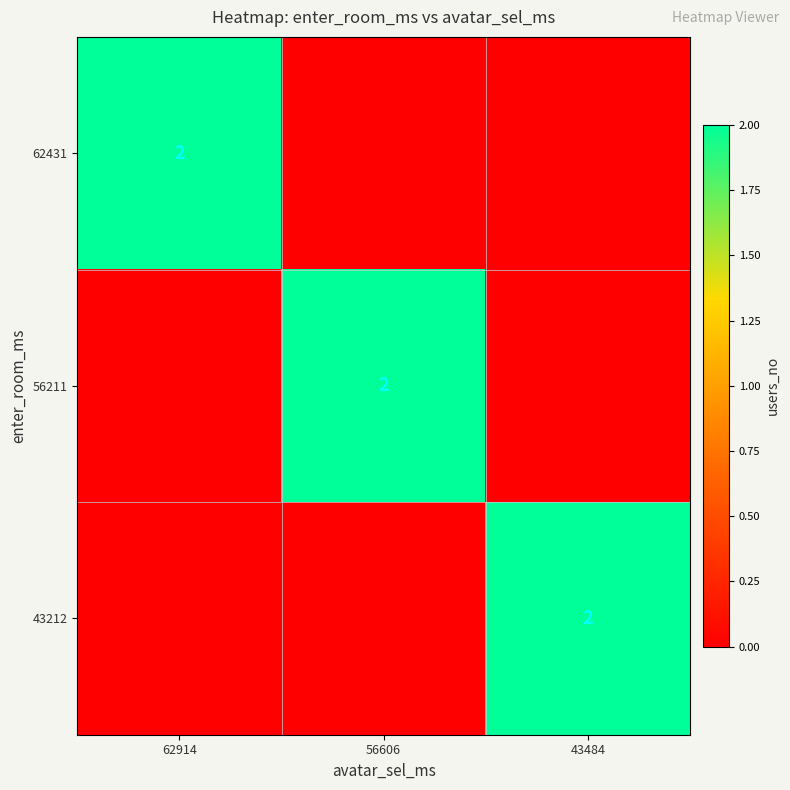

Between 56606 and 62914, which is larger?

62914